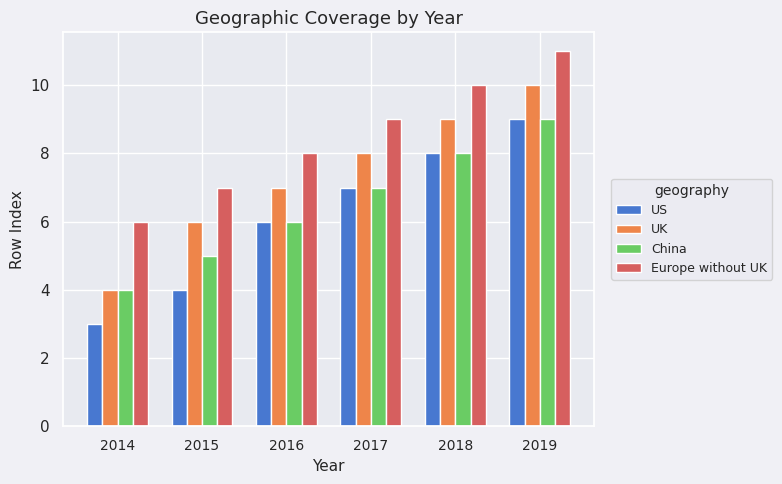

Read the China value at 2017.

7